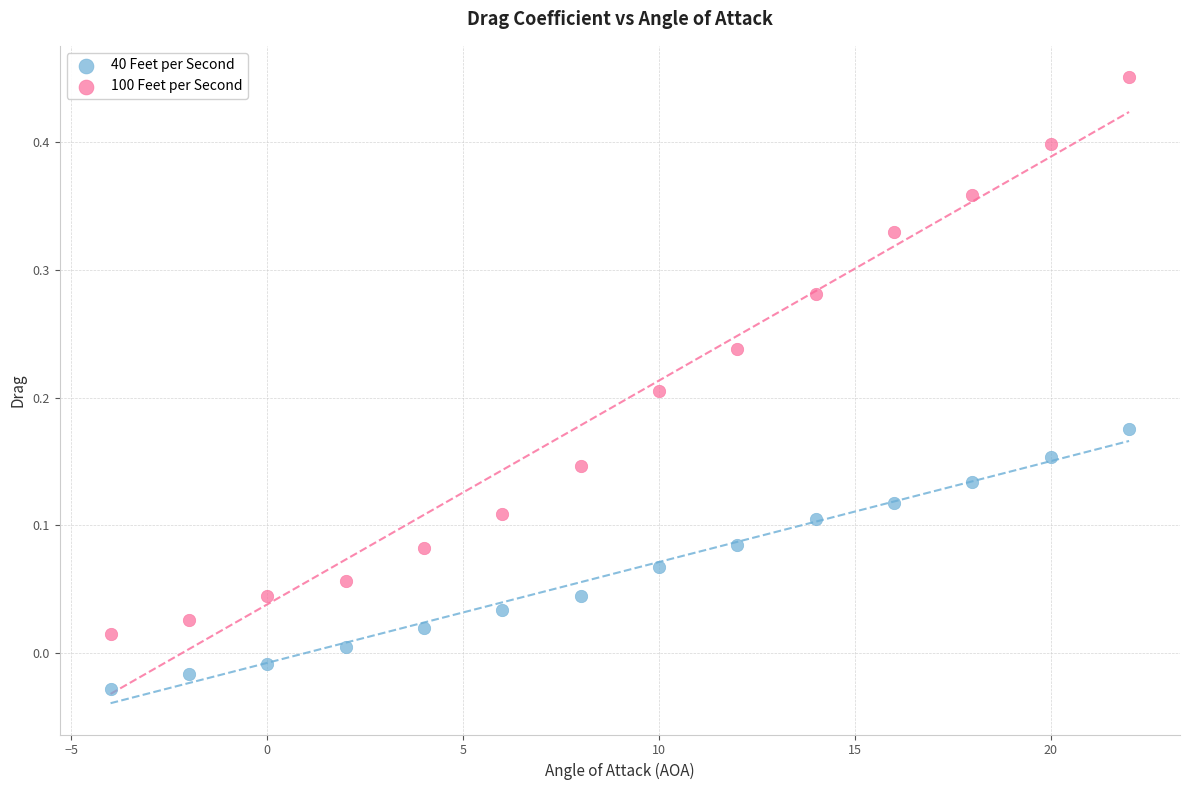

What is the X range (max minus min) for the scatter plot?

26.0